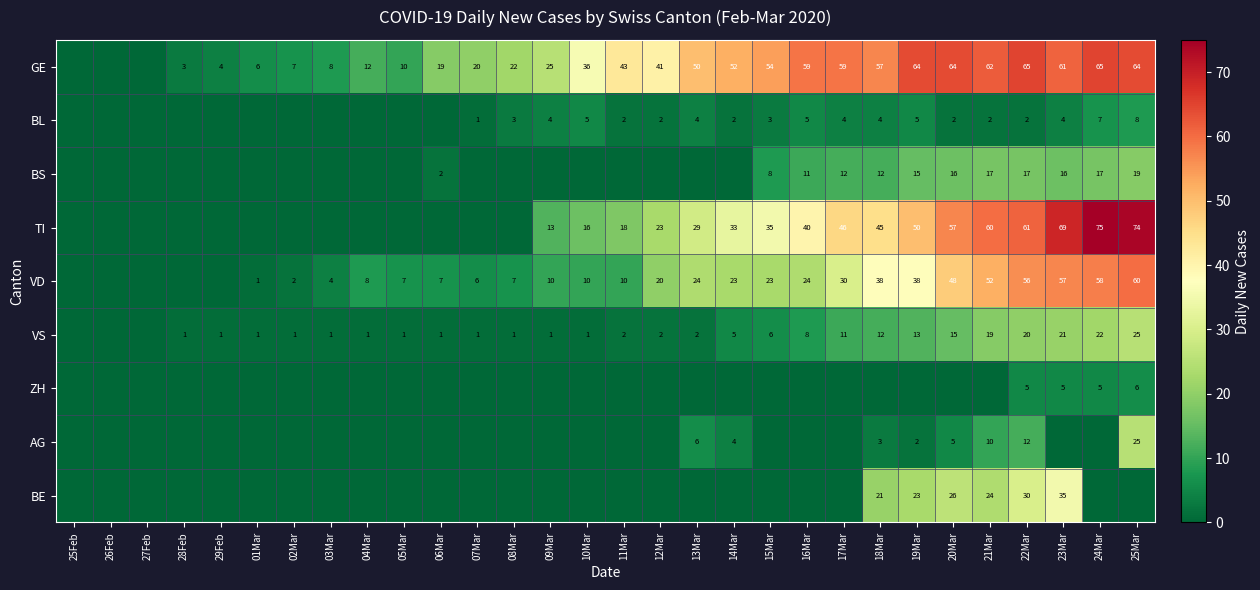

At how many categories does at least one series exceed 28?

16